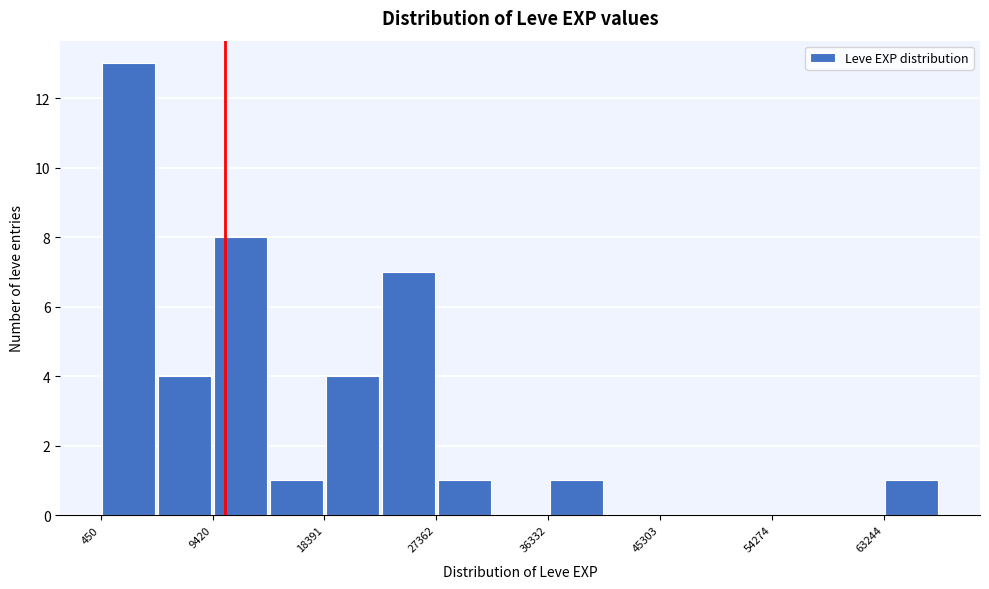

What is the height of the bar covering 18000 to 23000 on the x-axis? Neither the bar edges nor the heights are printed on the chart, so give them approximately, as read against the axes.

4